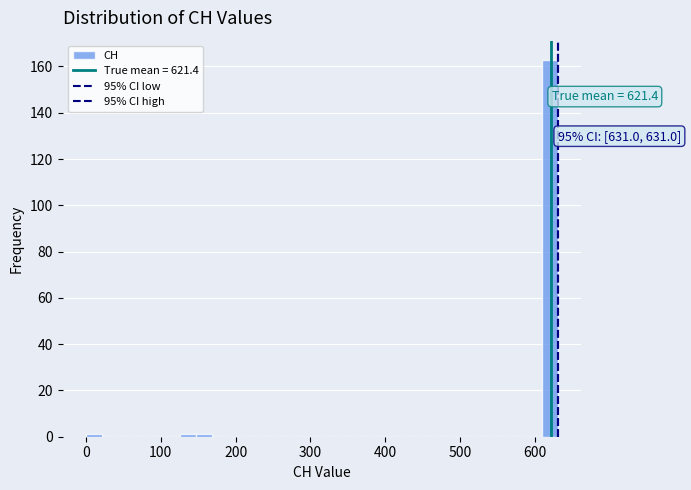

Around what value on the x-axis is the tallest bar? Give the approximate position of its centre, as read against the axis.

620